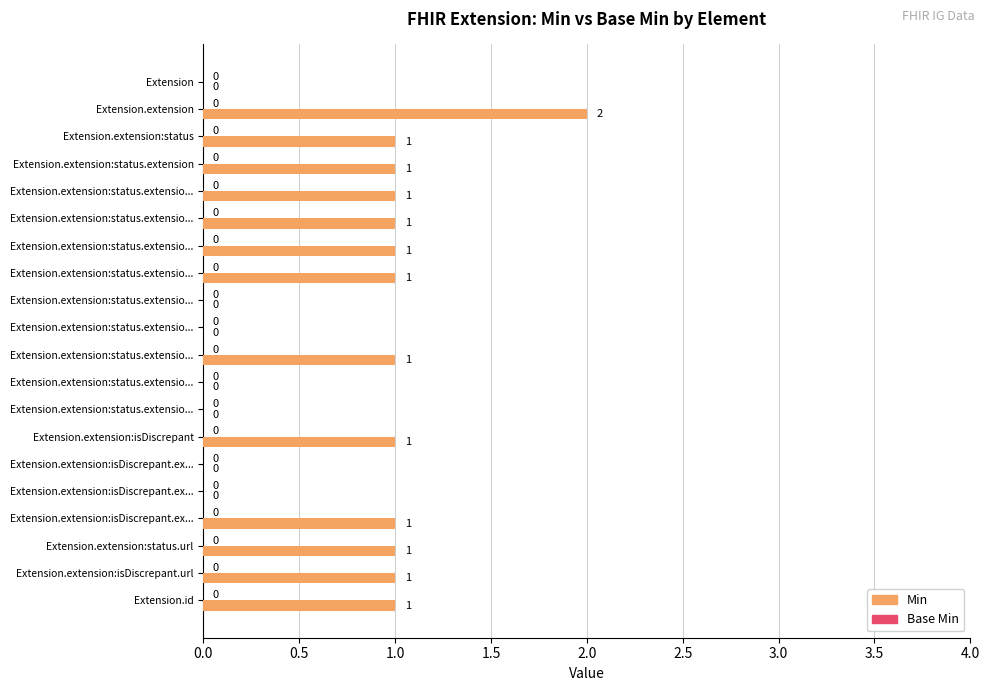

How many bars are there in total?

40